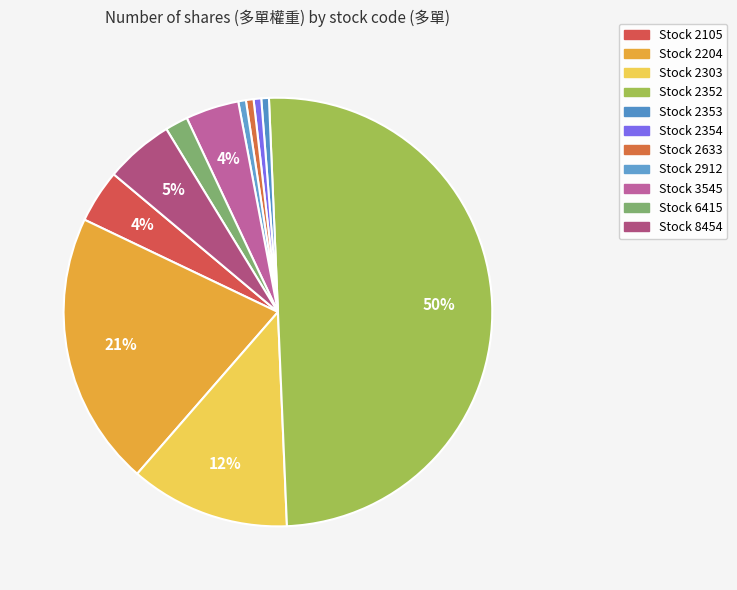

To the nearest percent, what is the difference between the largest and smallest slice percentages?

49%